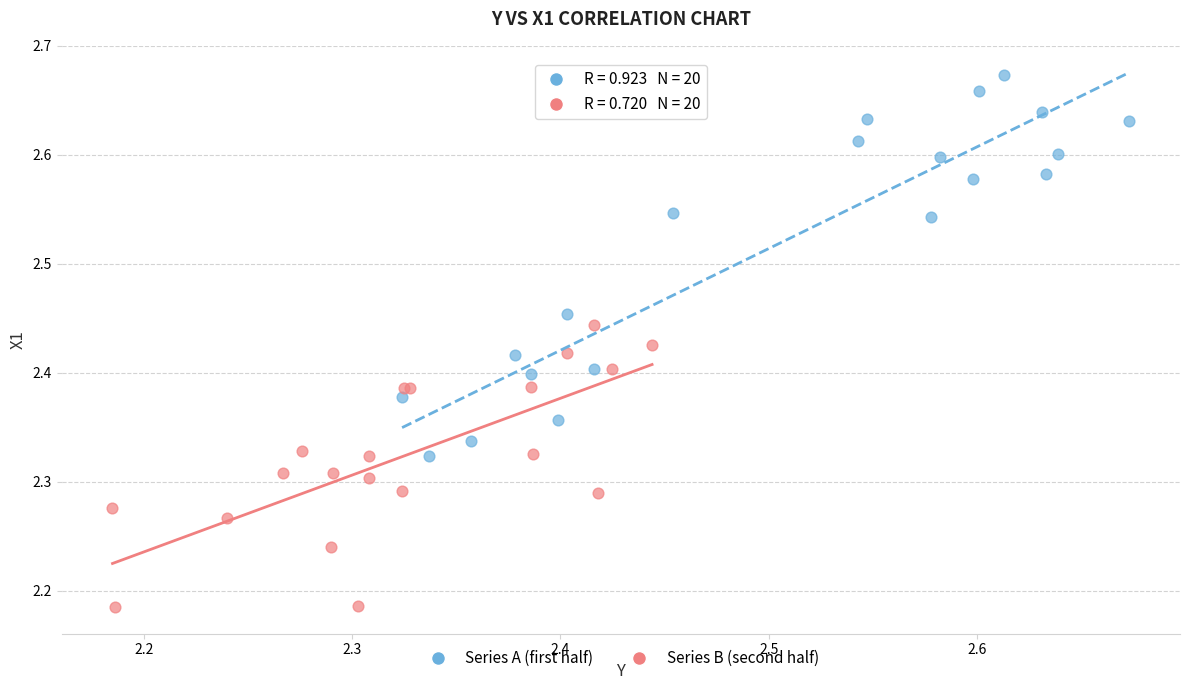

Which series contains the highest Y value?

Series A (first half)